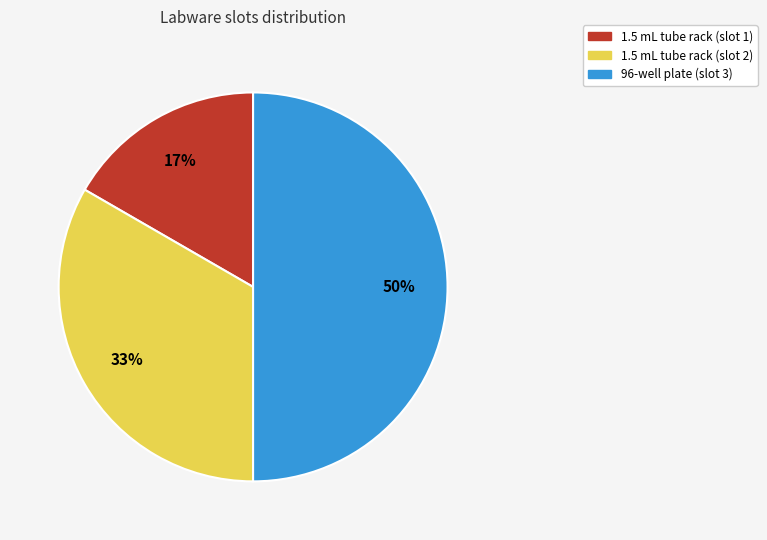

To the nearest percent, what is the combined percentage of 1.5 mL tube rack (slot 1) and 1.5 mL tube rack (slot 2)?

50%